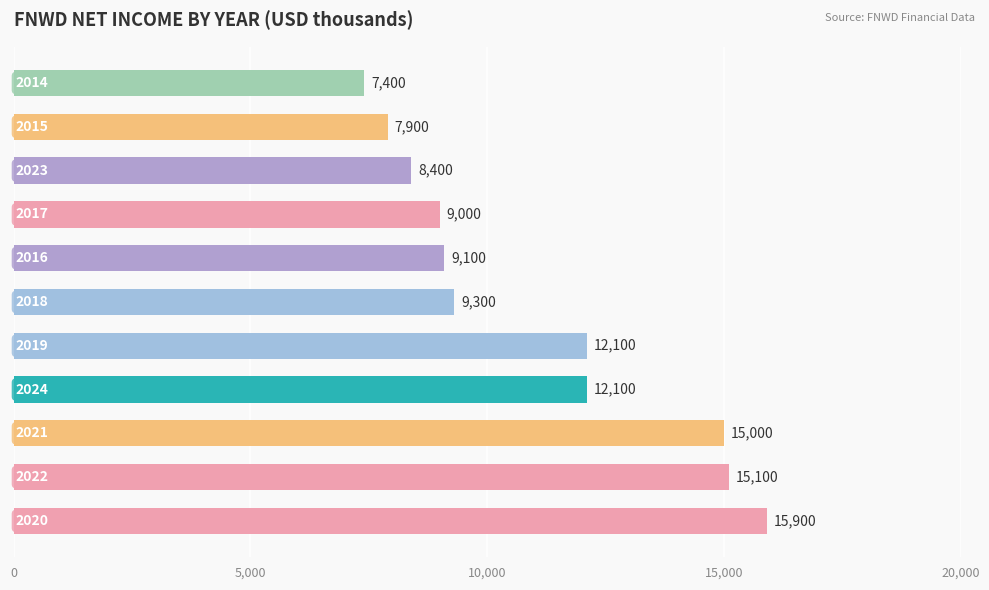

What is the difference between the maximum and minimum values?

8500